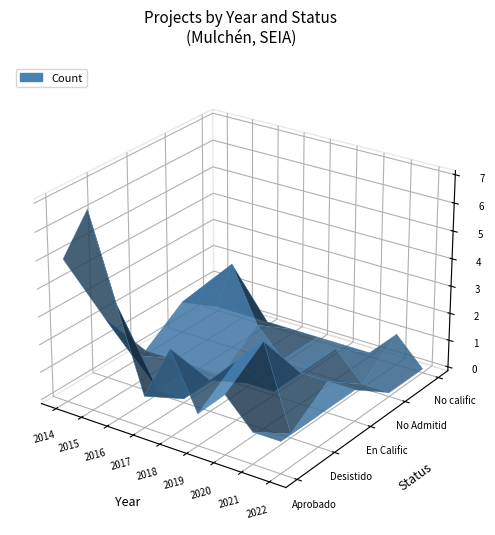

Reading left to right, list all the values displayed in this chart.

Aprobado: 0=5	1=7	2=4	3=1	4=3	5=1	6=2	7=1	8=1
Desistido: 0=2	1=1	2=0	3=0	4=1	5=2	6=3	7=0	8=1
En Calificación: 0=0	1=0	2=0	3=0	4=0	5=0	6=1	7=1	8=1
No Admitido a Tramitación: 0=1	1=2	2=3	3=1	4=0	5=0	6=1	7=0	8=0
No calificado: 0=0	1=0	2=0	3=0	4=0	5=0	6=0	7=1	8=0